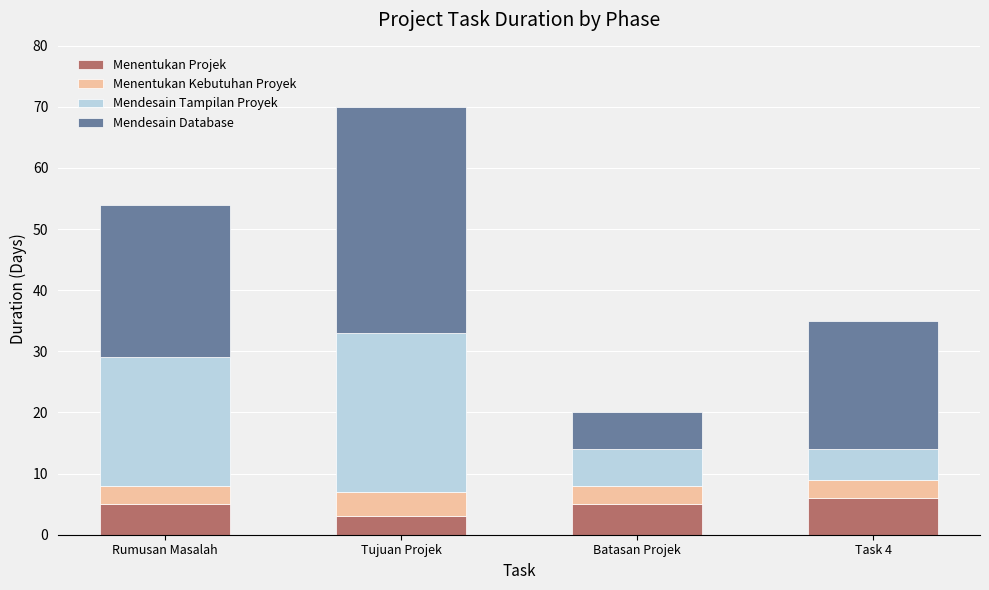

What is the total value across all series at Task 4?

35